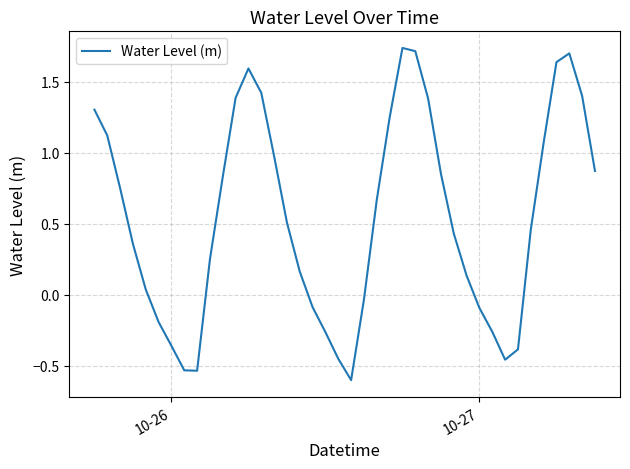

What is the minimum value shown in the chart?

-0.6